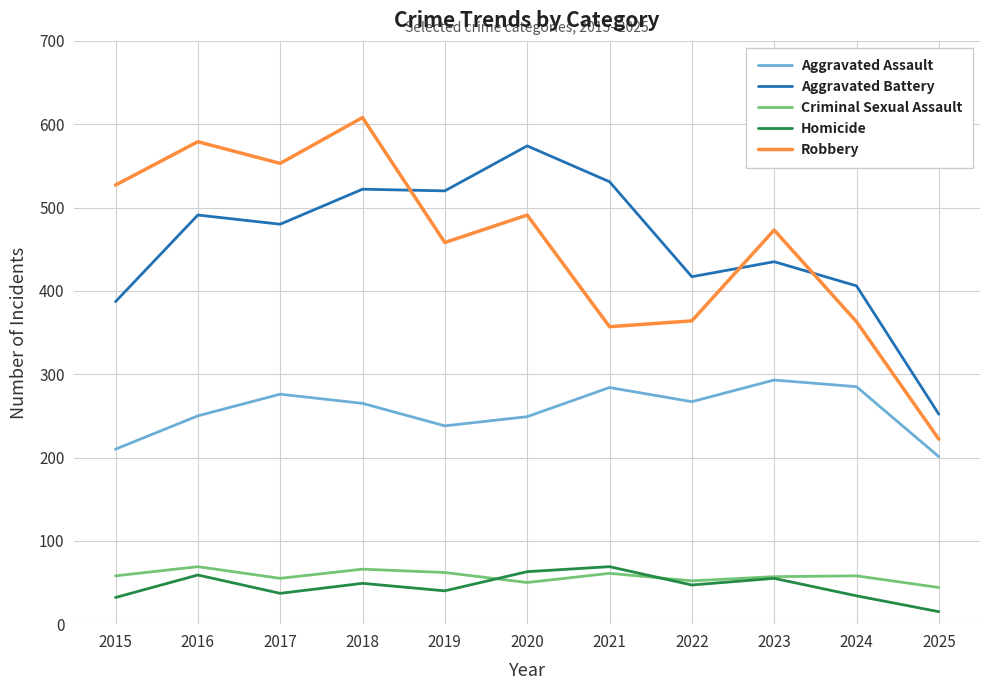

True or false: Aggravated Battery and Homicide cross at least once.

False